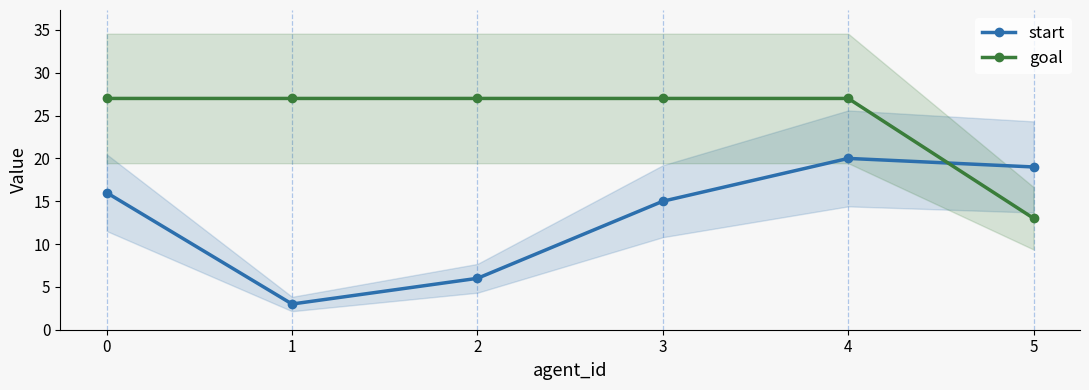

Rank the series by their average value, from lowest to highest.

start, goal